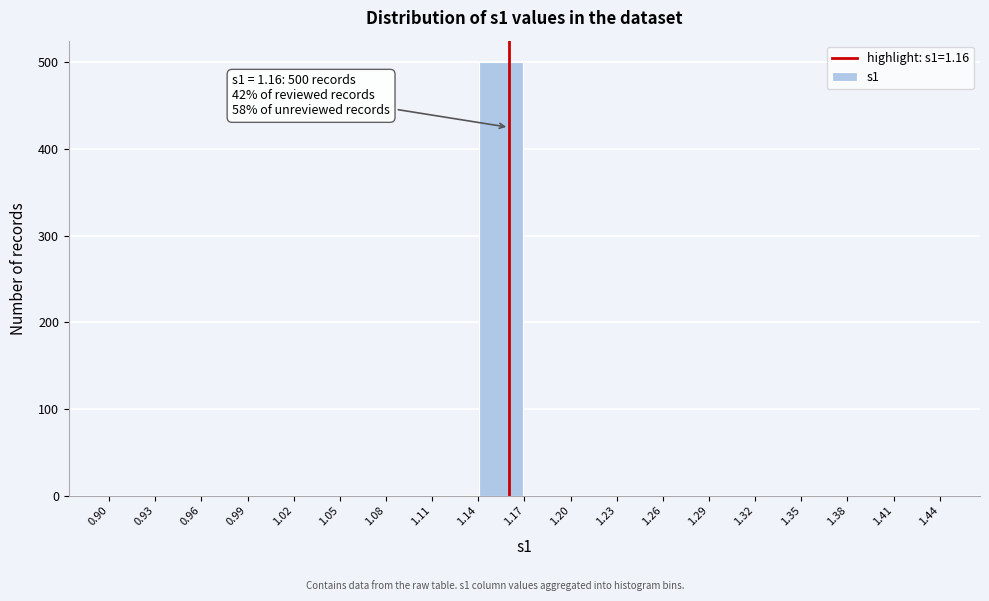

Over which range of the x-axis is the bar tallest?

1.14 to 1.17